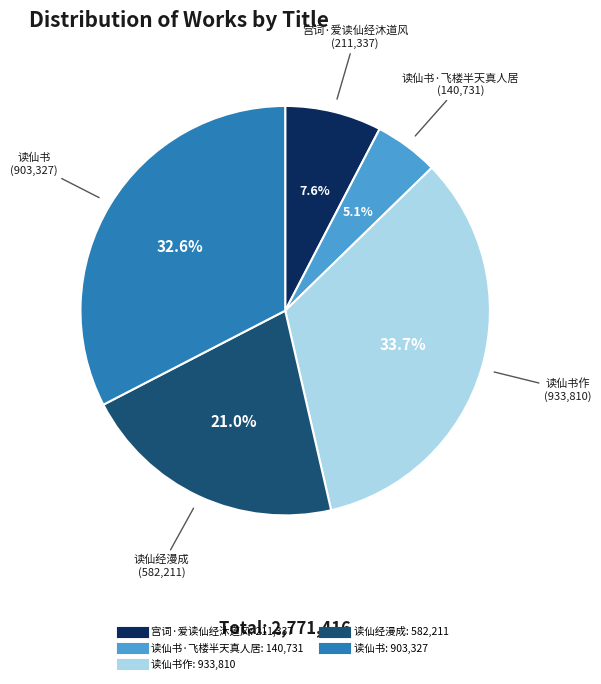

Is there a majority slice in this chart?

No